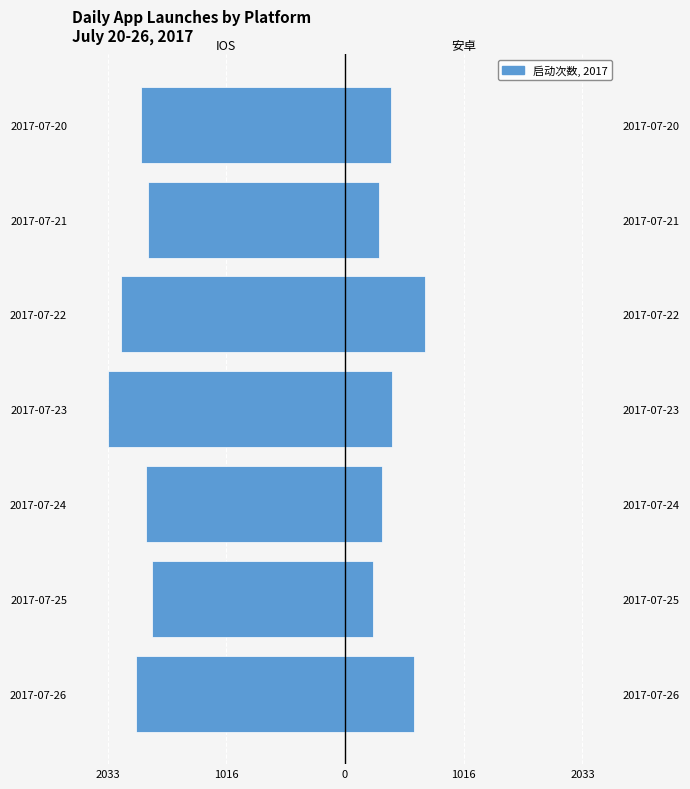

Which series has the widest spread of values?

安卓启动次数